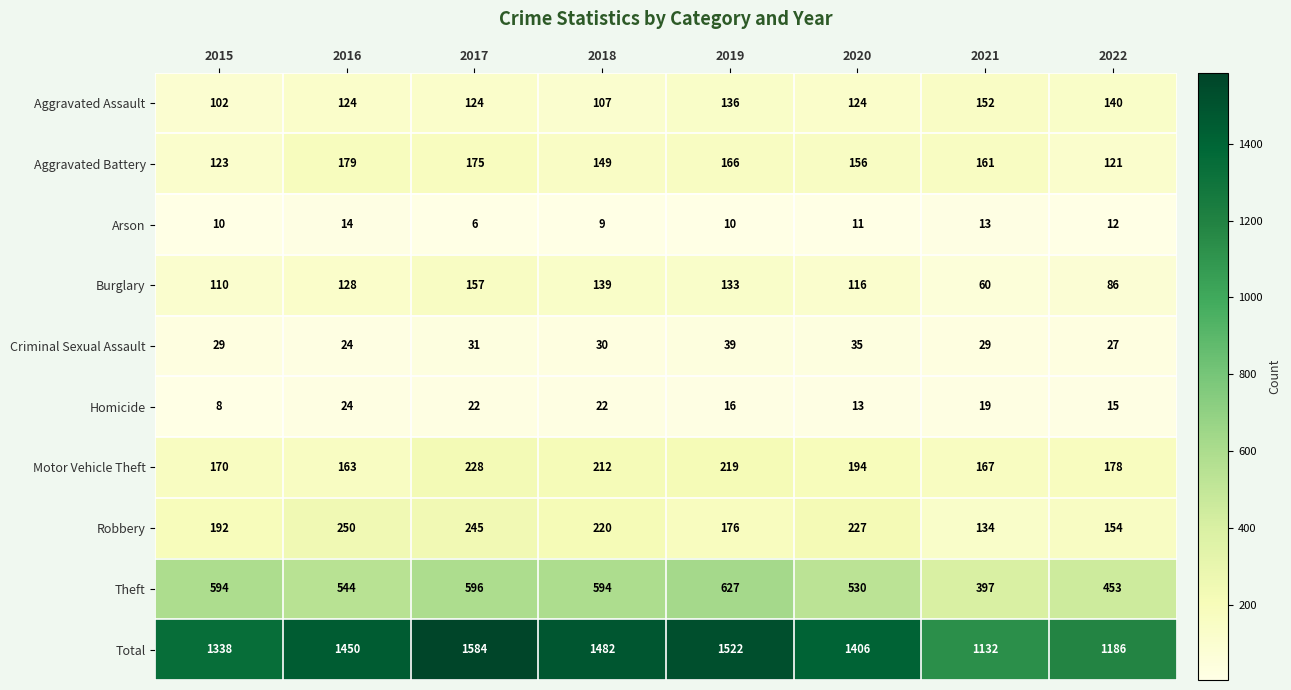

What is the approximate value of Robbery at 2016?

250